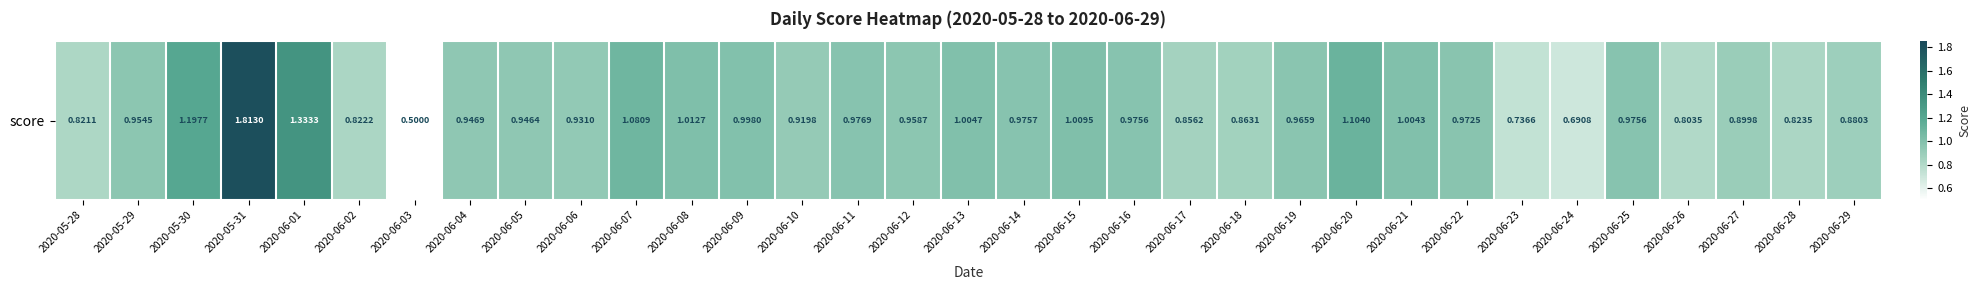

What is the change in value from 2020-05-29 to 2020-06-23?

-0.2